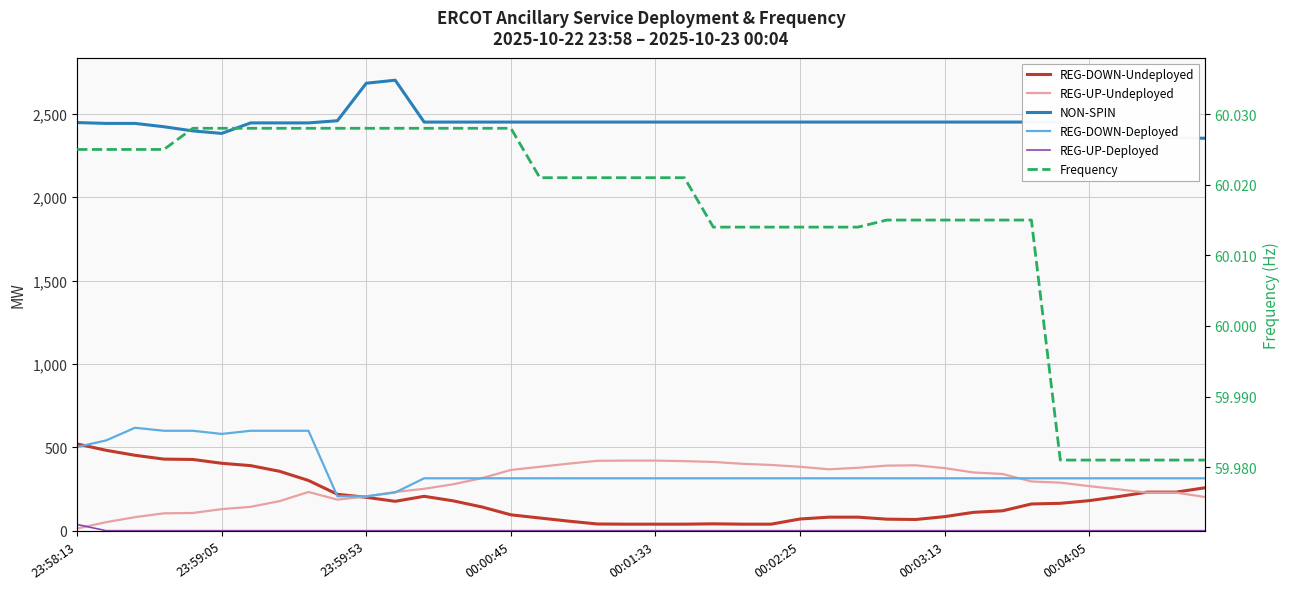

The value of REG-UP-Undeployed at 16 is 623.8. True or false?

False